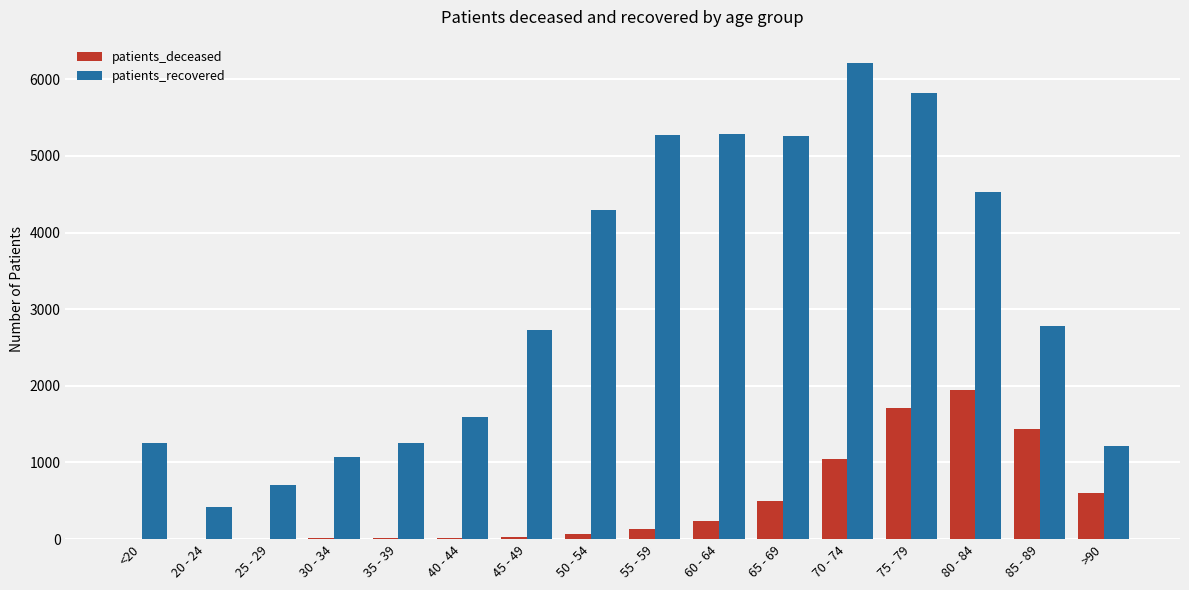

At which label does patients_deceased reach its peak?

80 - 84